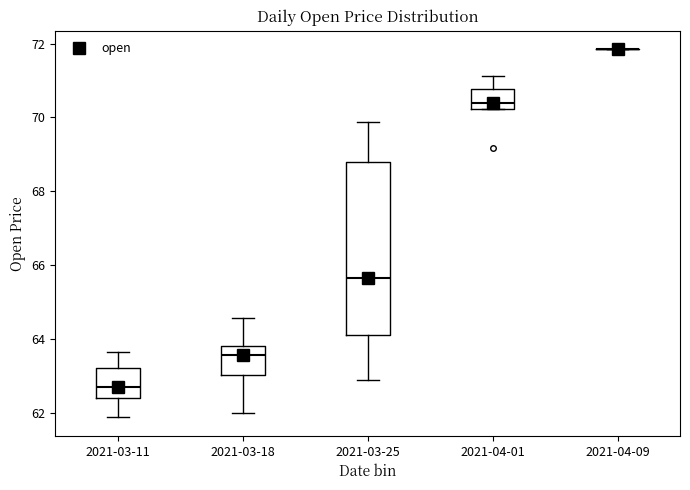

Where is the lower edge of the box for 2021-04-01 on the y-axis? The values are not printed on the chart, so give them approximately, as read against the axis.

70.2